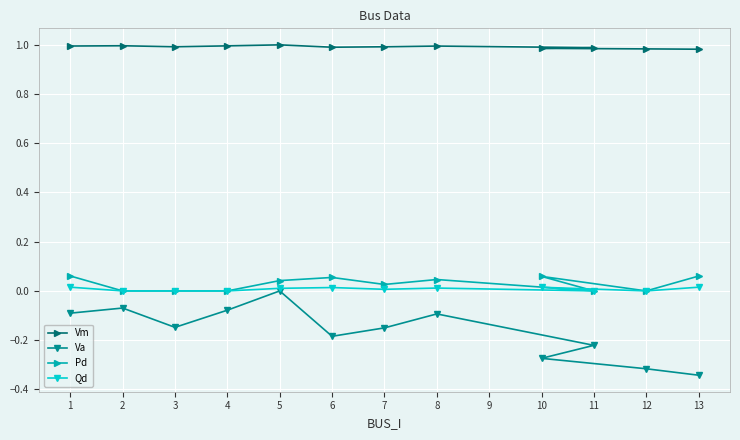

At which category is the sum across all series the highest?

5